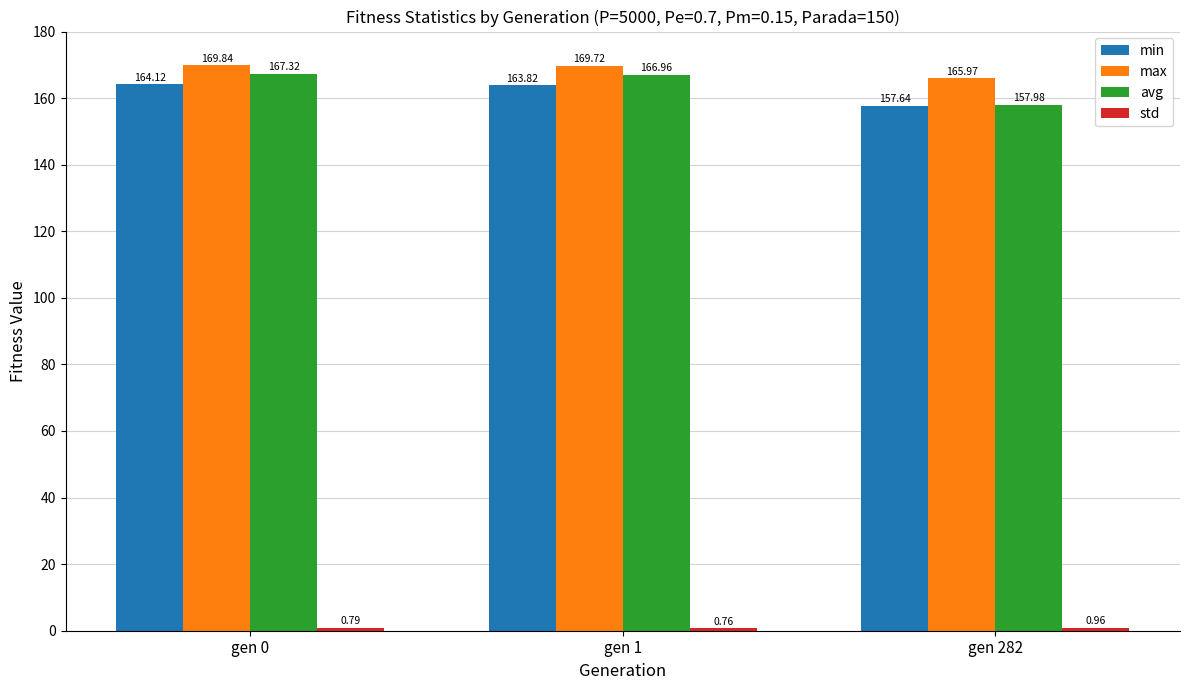

Rank the categories by avg value from highest to lowest.

gen 0, gen 1, gen 282